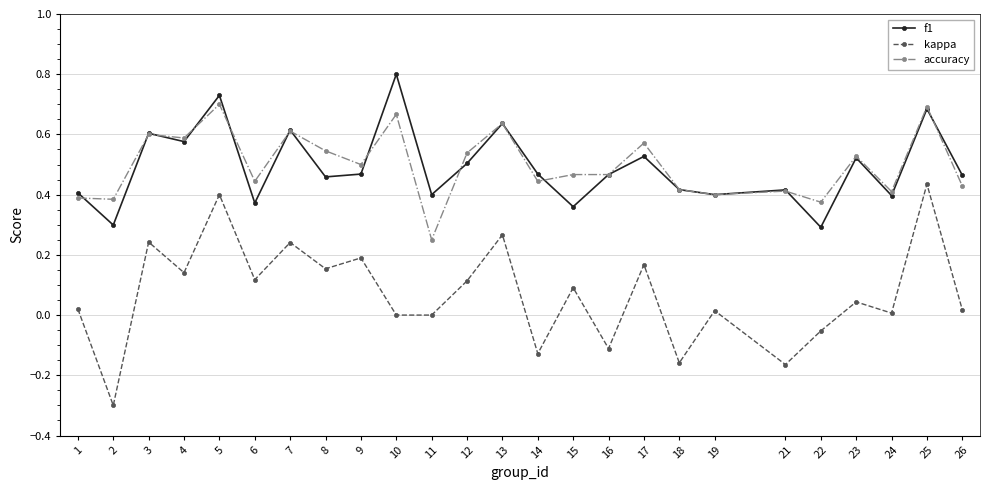

At which category does f1 reach its first local valley?

2